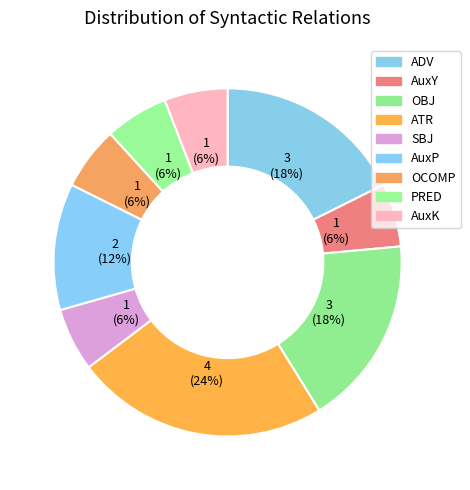

To the nearest percent, what portion does SBJ represent?

6%